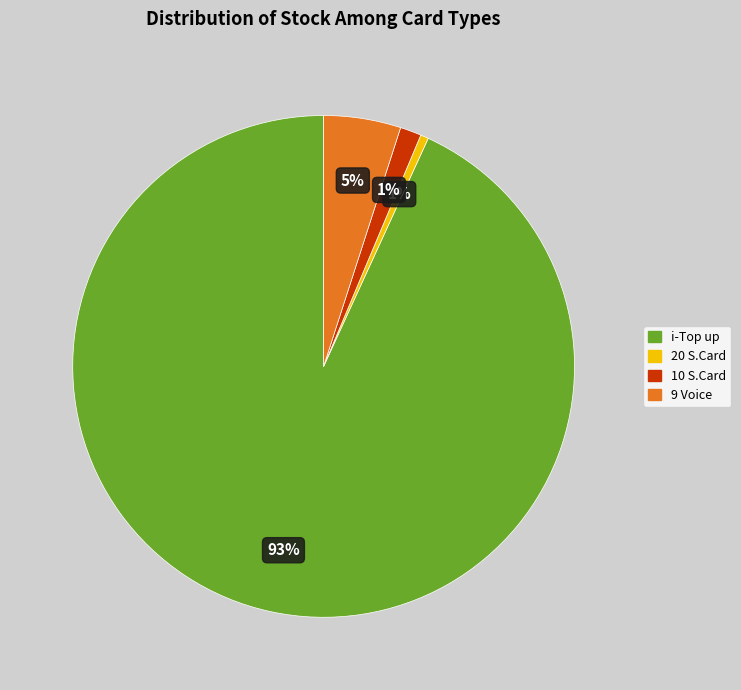

How many segments does this pie chart have?

4